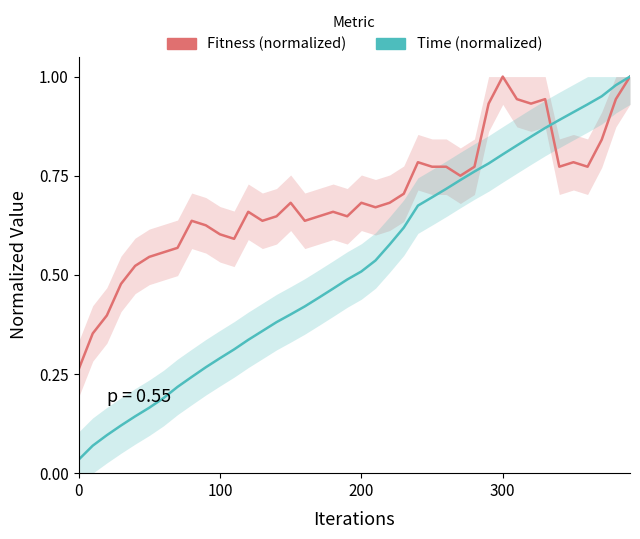

How many lines are shown in the chart?

2